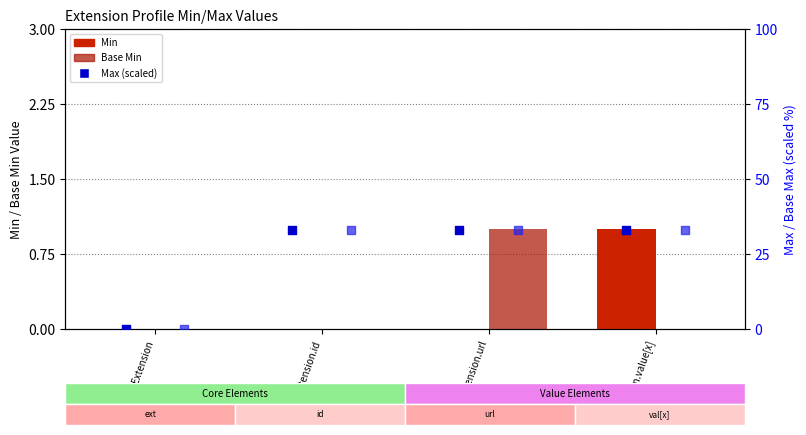

Which series contains the highest Y value?

Max (scaled)